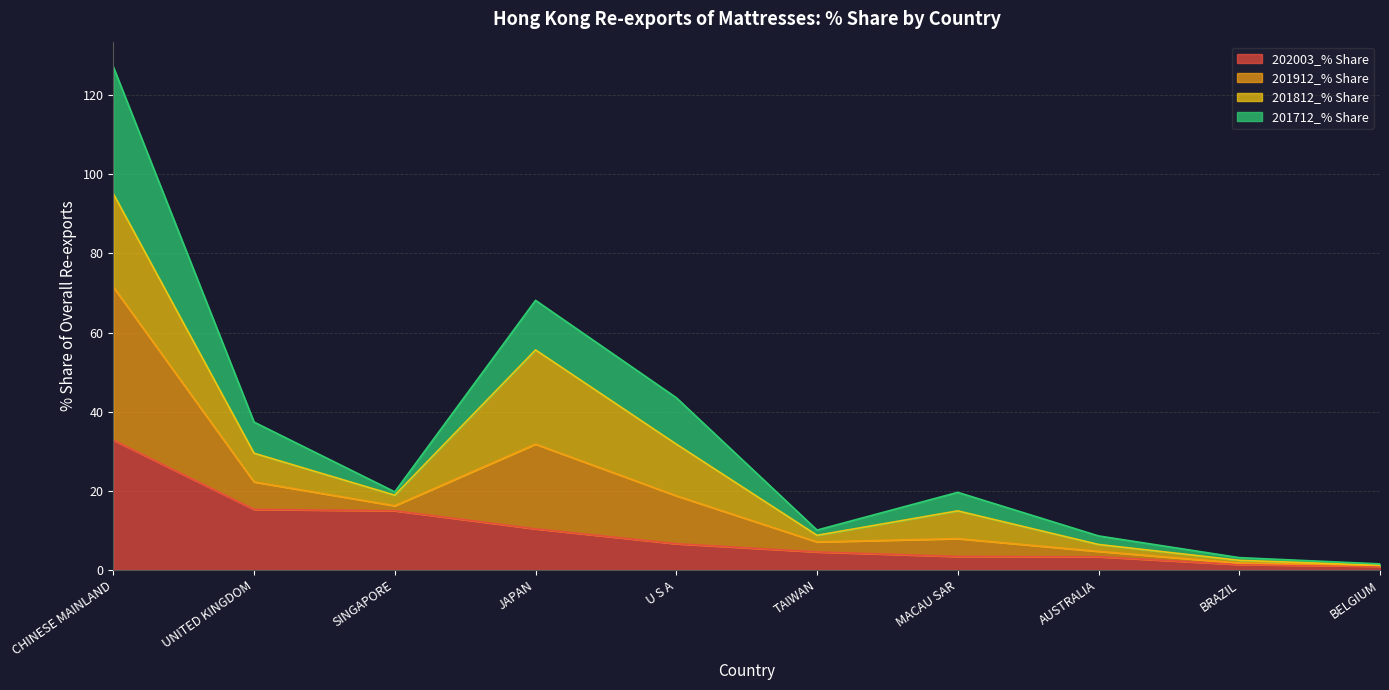

The 202003_% Share series shows 32.8 at CHINESE MAINLAND. True or false?

True